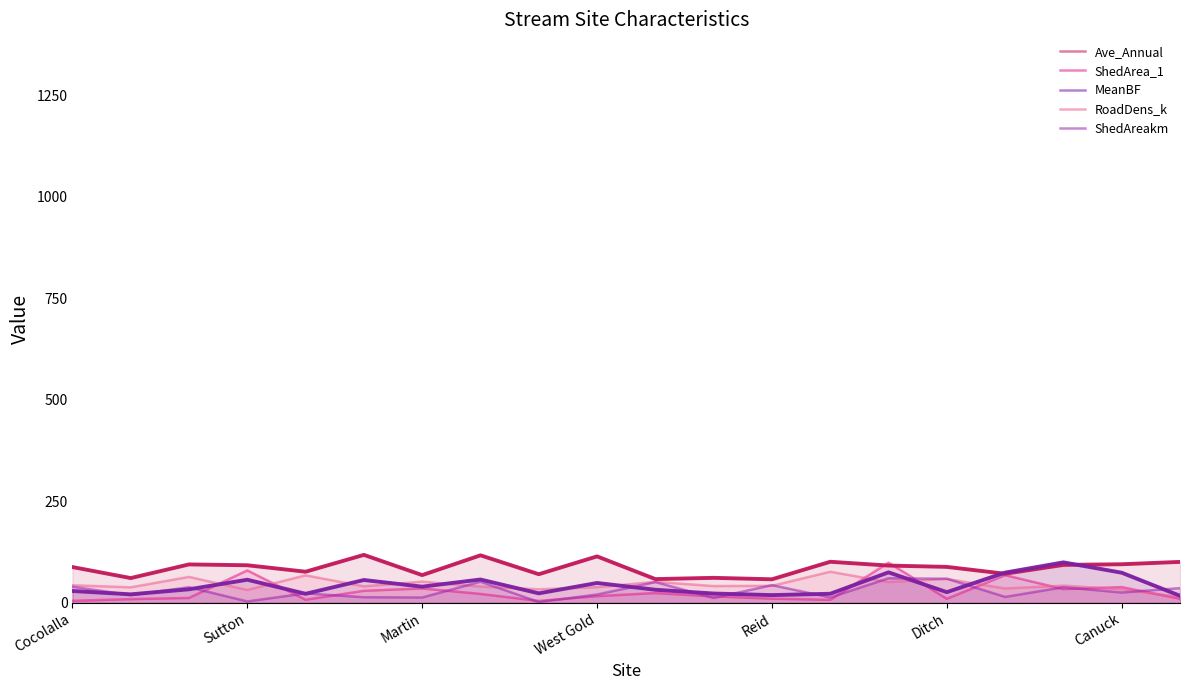

Rank the series by their maximum value, from lowest to highest.

ShedAreakm, RoadDens_k, ShedArea_1, MeanBF, Ave_Annual